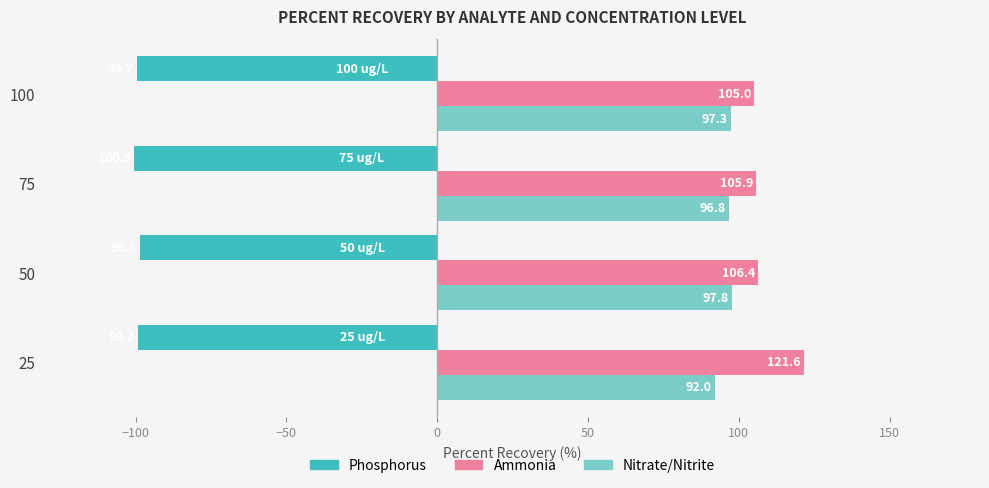

What are all the series names shown in the legend?

Phosphorus, Ammonia, Nitrate/Nitrite